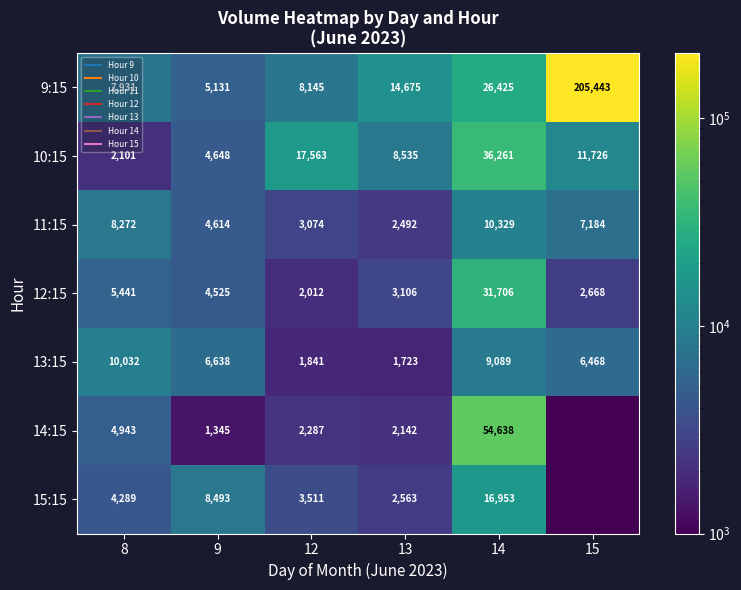

At which category does the chart reach its minimum across all series?

15